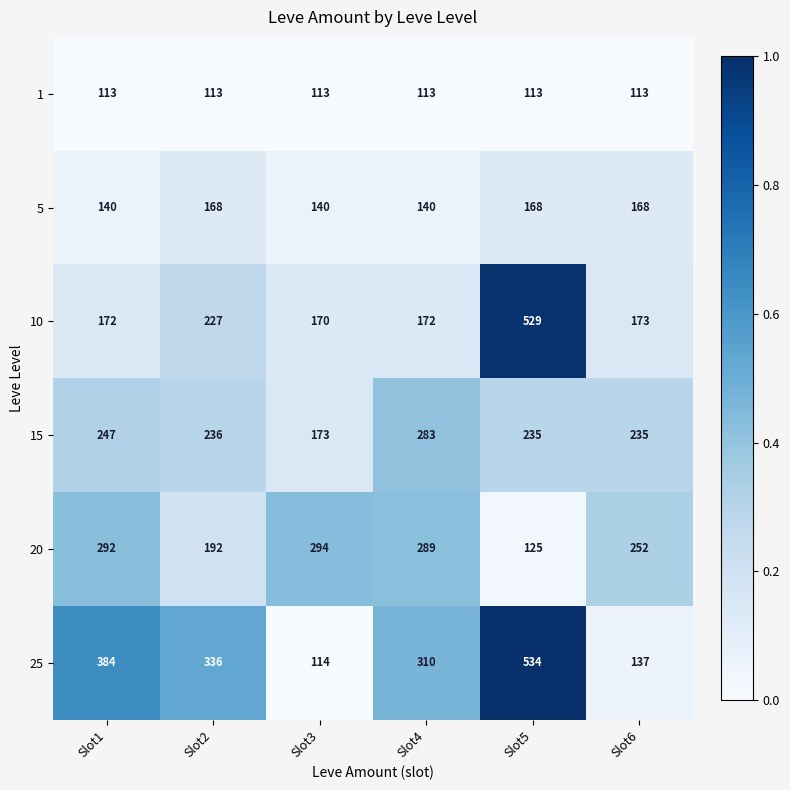

What is the lowest value of the 25 series?

114